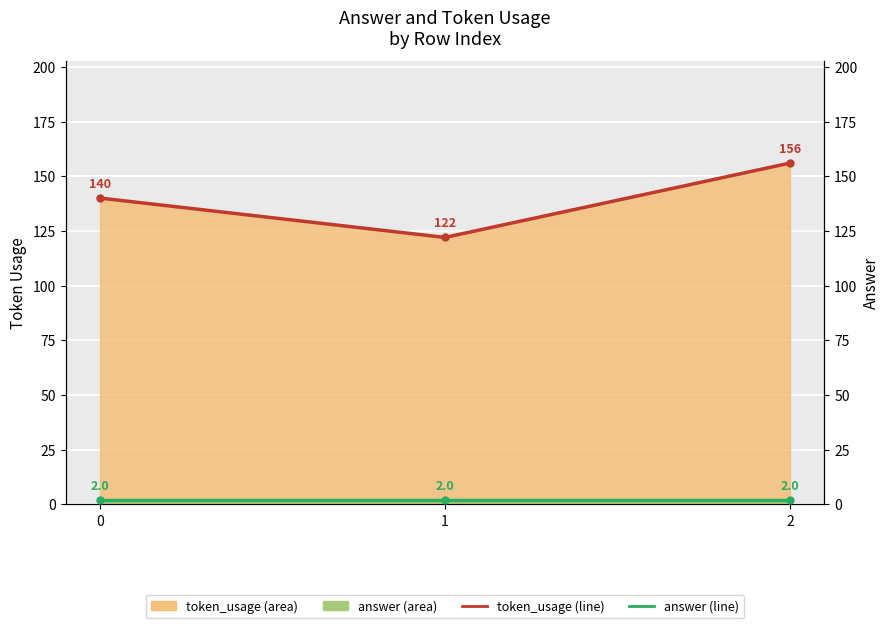

Reading left to right, what are all the values shown in this chart?

token_usage (line): 0=140	1=122	2=156
answer (line): 0=2	1=2	2=2